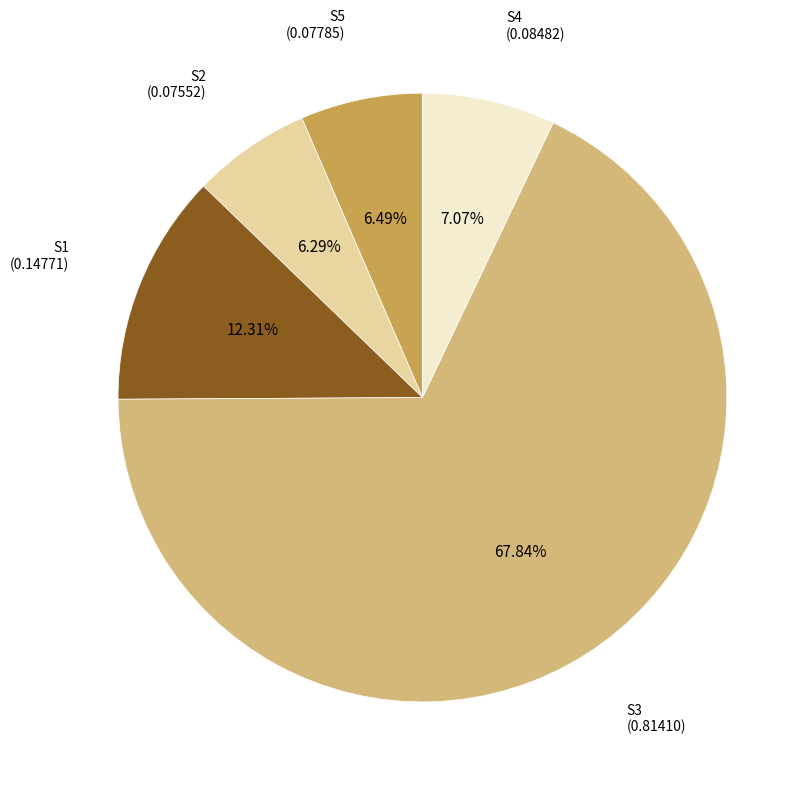

What percentage is the S5 slice, to the nearest percent?

6%